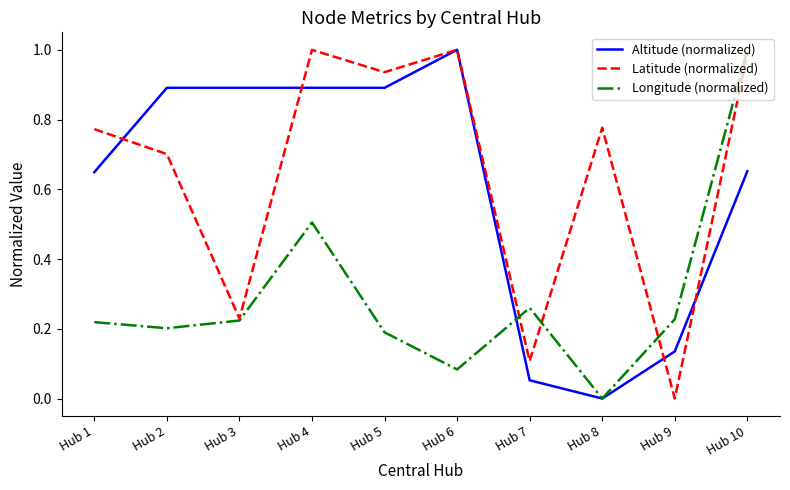

Where is Altitude (normalized) nearest to the value 0?

Hub 8